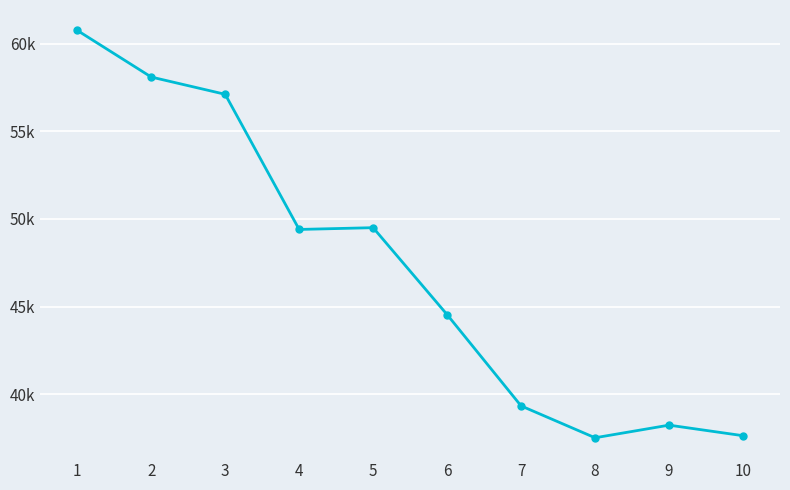

Reading left to right, what are all the values shown in this chart?

60755.2	58093.5	57107.5	49397.7	49498.3	44538.1	39330.7	37512.3	38232.6	37630.5